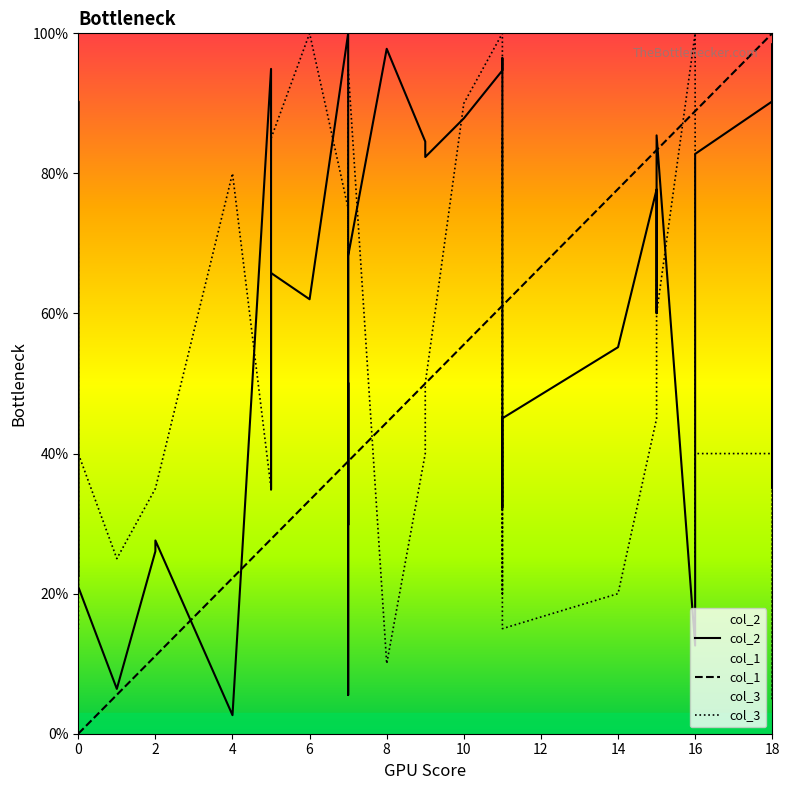

What is the difference between the second highest and minimum values in the col_2 series?

95.8